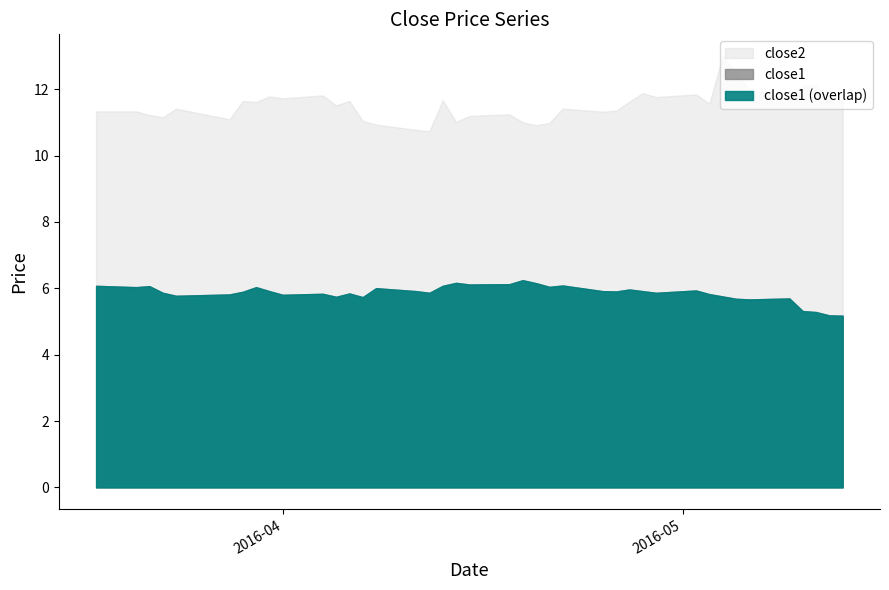

True or false: close2 and close1 intersect in this chart.

False